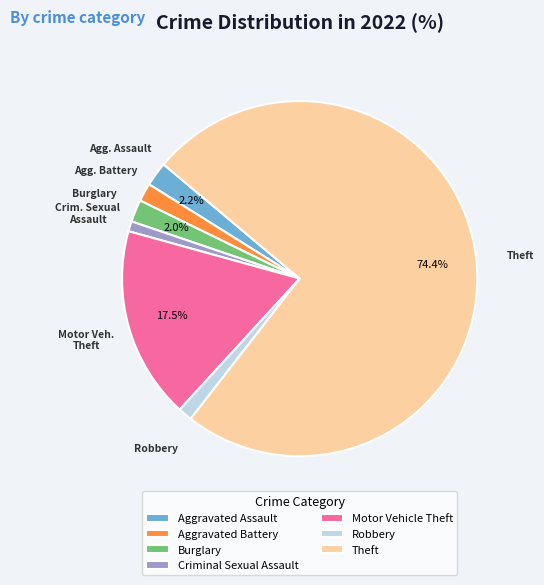

What is the largest slice in the pie chart?

Theft